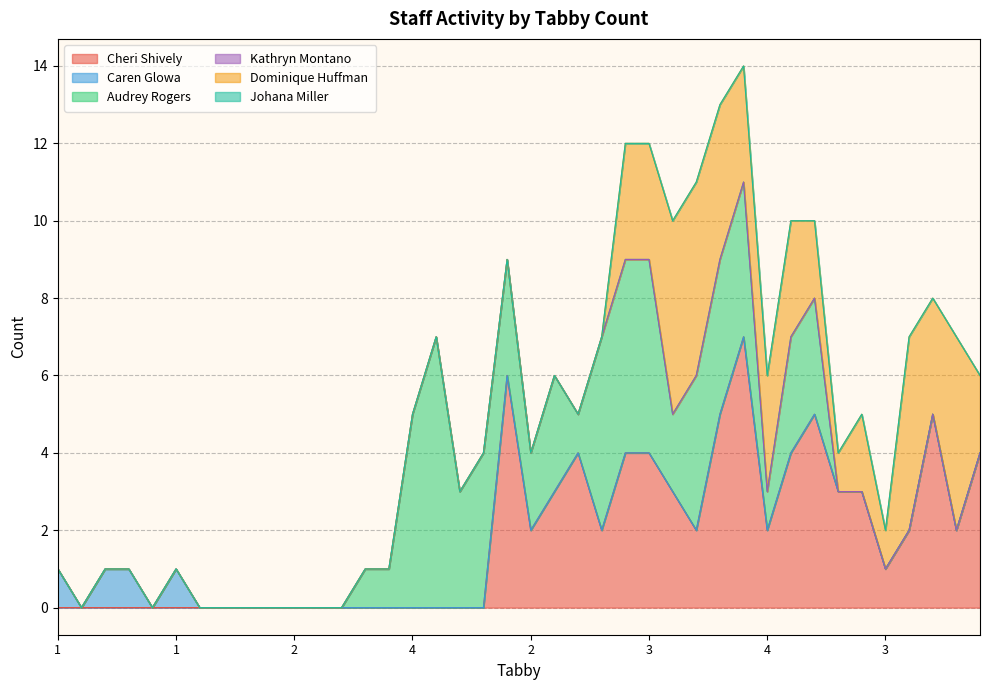

True or false: Johana Miller and Cheri Shively intersect in this chart.

False